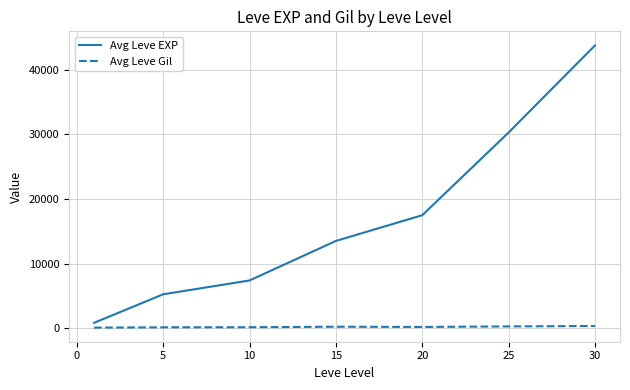

What is the maximum value for Avg Leve EXP?

43730.0